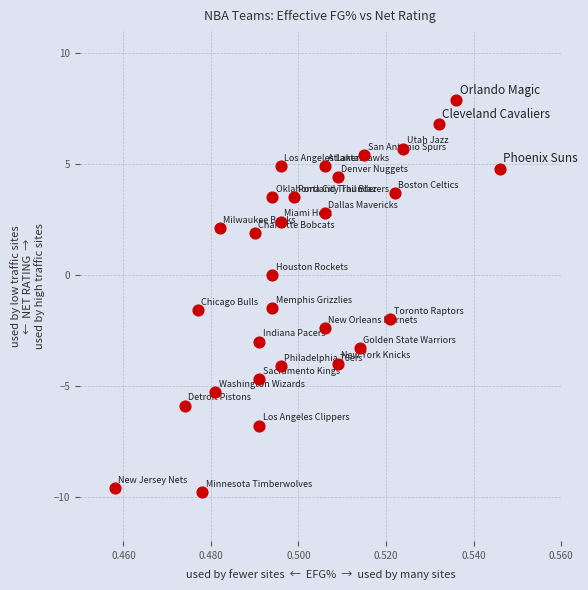

What is the range of Y values (max minus min)?

17.7